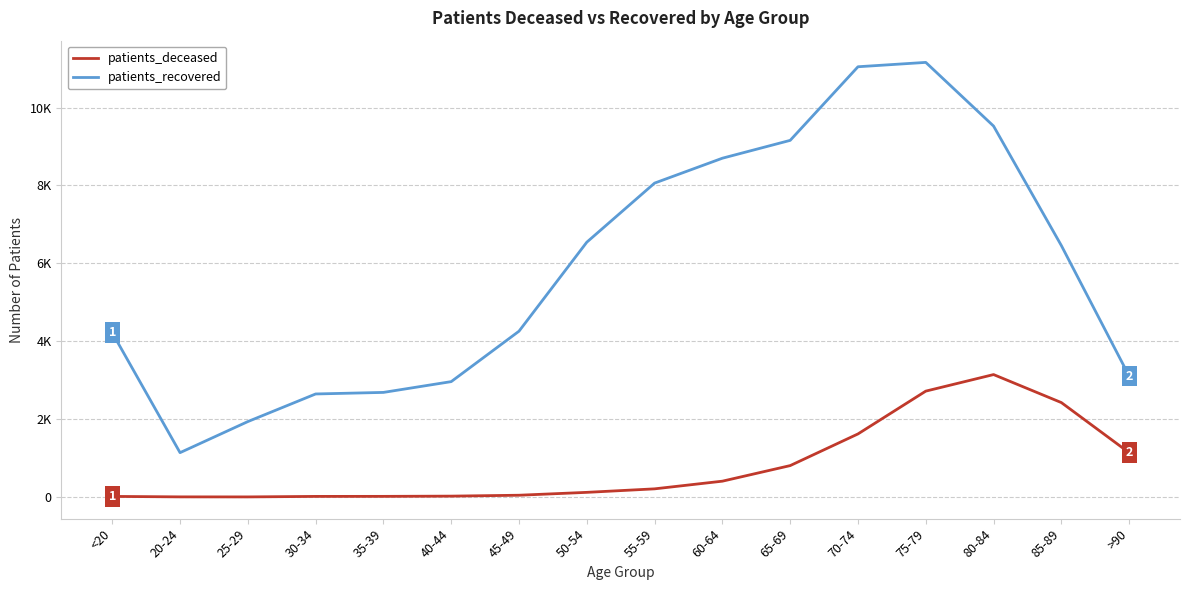

True or false: patients_deceased and patients_recovered cross at least once.

False